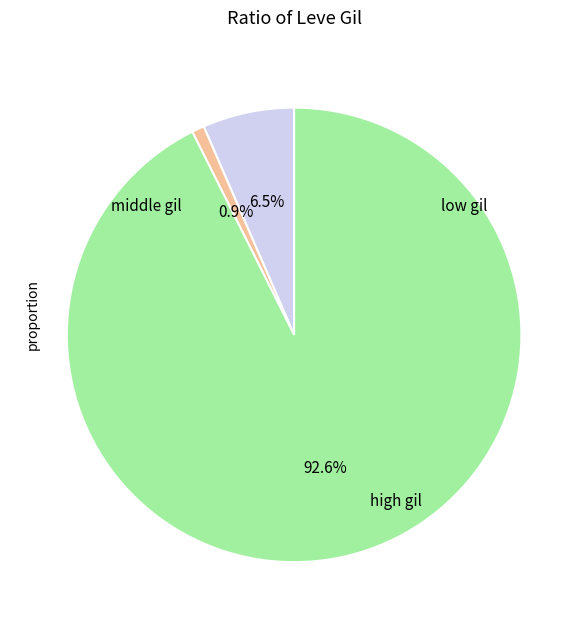

Is there a majority slice in this chart?

Yes